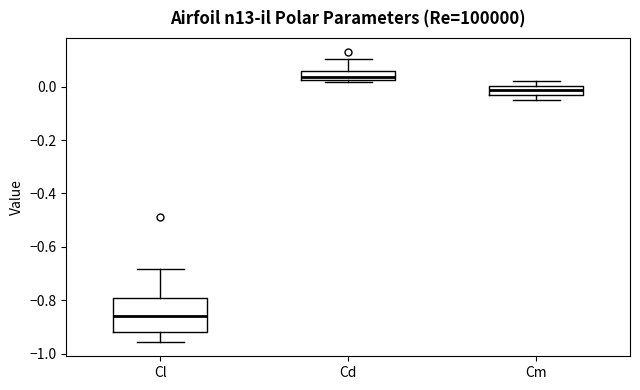

Reading left to right, read every box against the y-axis: the position of its median line, the range the box covers, and the ends of its whiskers. The values are not printed on the chart, so give them approximately, as read against the axis.

Cl: median -0.86, box -0.92 to -0.80, whiskers -0.96 to -0.68
Cd: median 0.04, box 0.02 to 0.06, whiskers 0.02 (just below the box's lower edge) to 0.10
Cm: median -0.02, box -0.04 to 0.00, whiskers -0.04 (below the box's lower edge) to 0.02